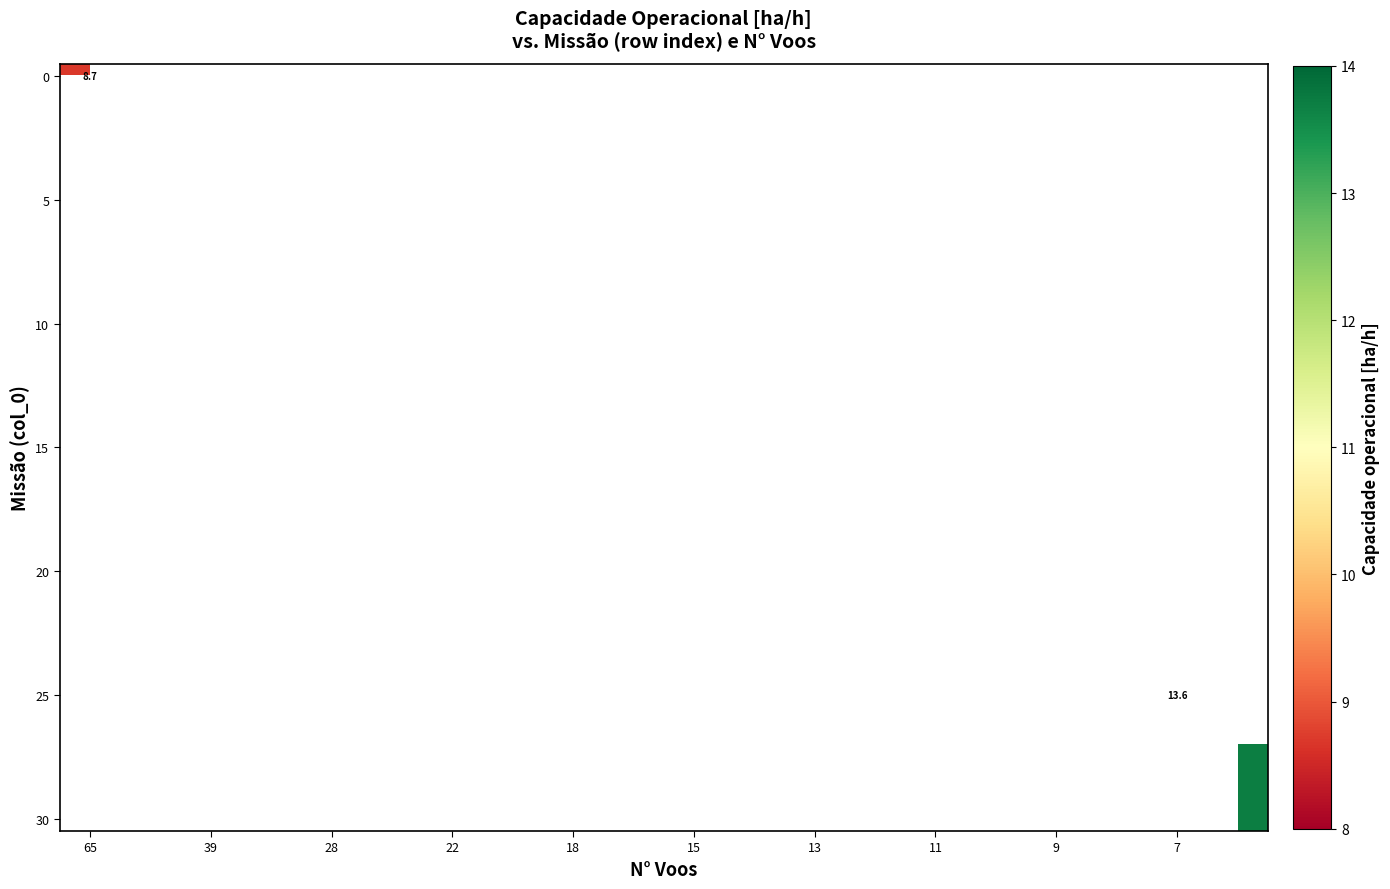

What is the greatest value displayed?

13.7